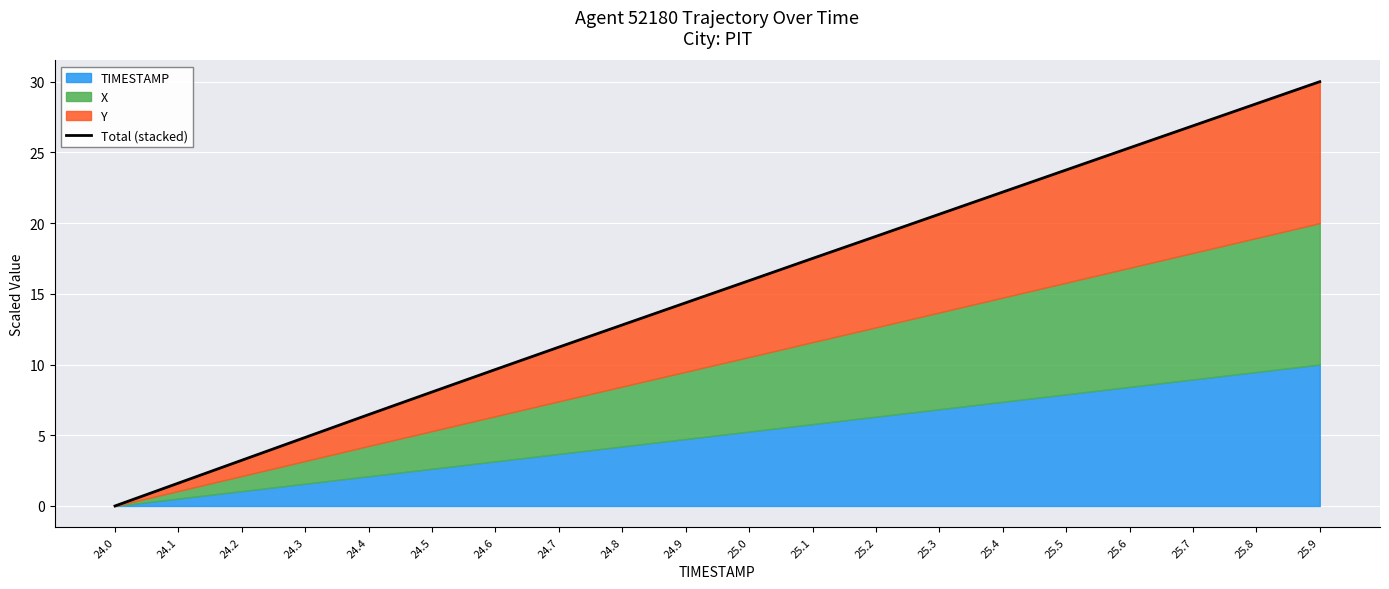

What is the sum of all values?

302.0